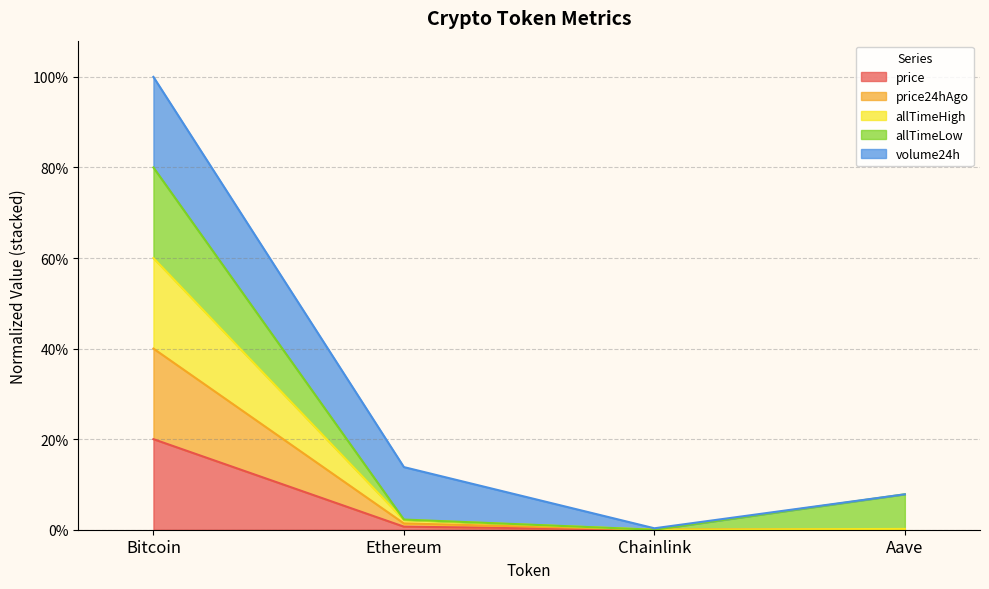

Which category has the lowest value in the allTimeHigh series?

Chainlink